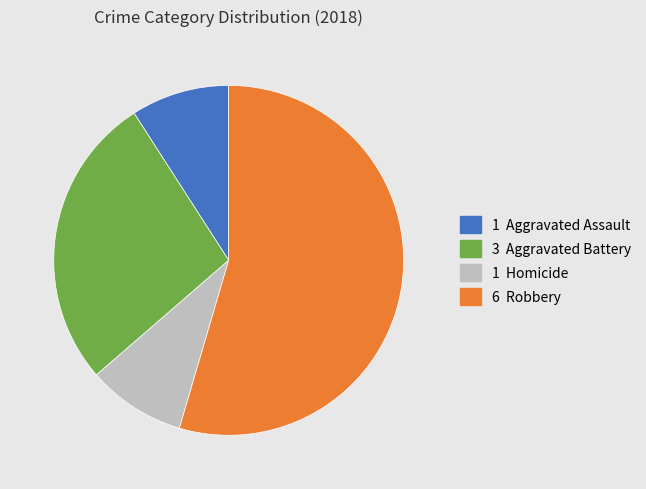

Does any single category account for the majority?

Yes